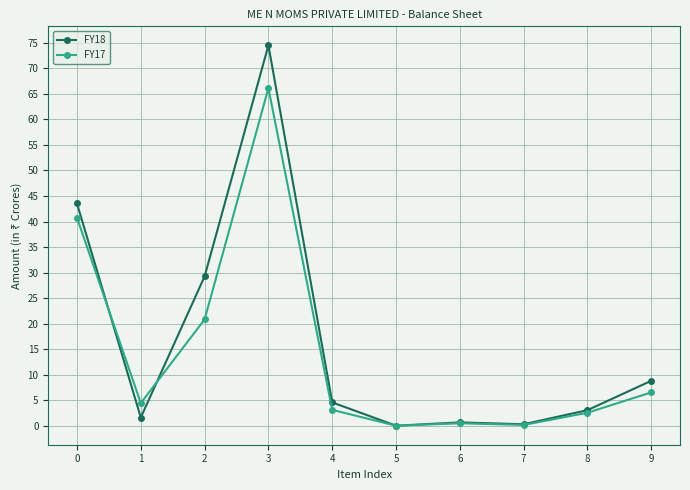

True or false: FY18 and FY17 cross at least once.

True